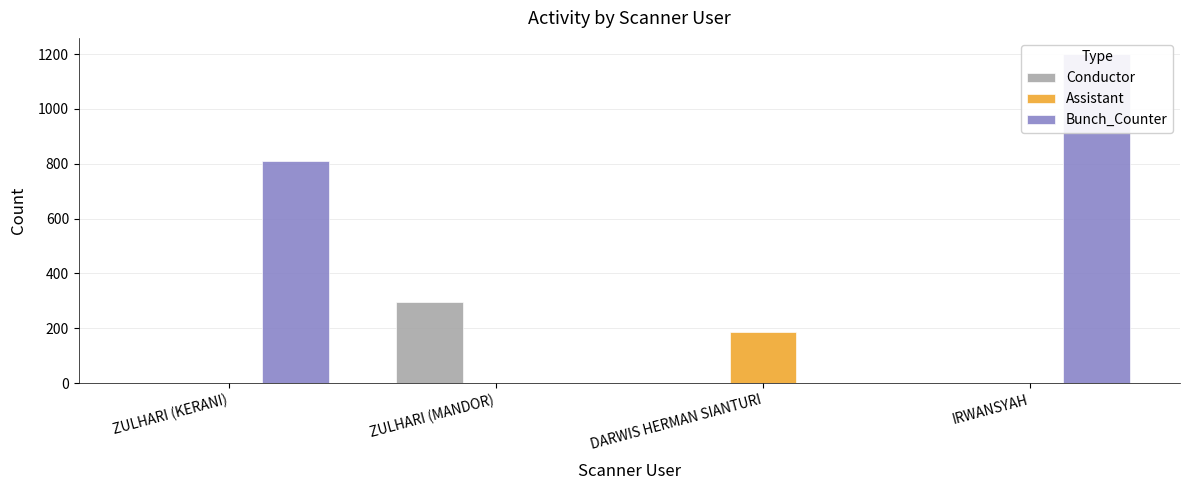

What is the label of the 1st bar from the right?

IRWANSYAH